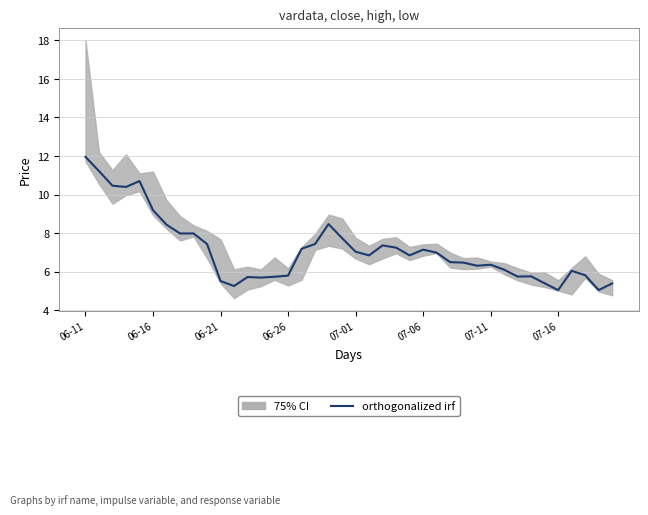

Reading left to right, what are all the values shown in this chart?

12.0	11.2	10.5	10.4	10.7	9.2	8.4	8.0	8.0	7.4	5.5	5.3	5.7	5.7	5.7	5.8	7.2	7.4	8.5	7.7	7.0	6.8	7.4	7.2	6.8	7.1	7.0	6.5	6.5	6.3	6.4	6.1	5.7	5.8	5.4	5.0	6.0	5.8	5.0	5.4